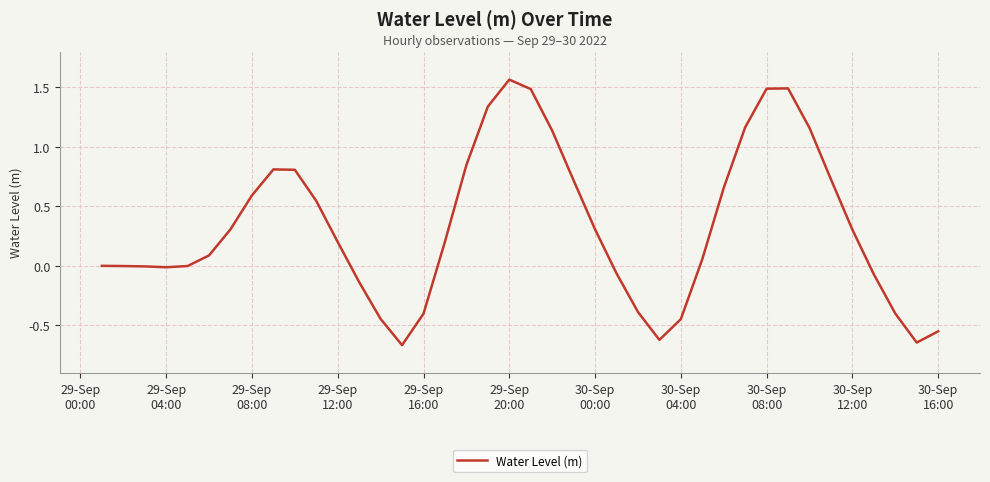

What is the difference between the maximum and minimum values?

2.2